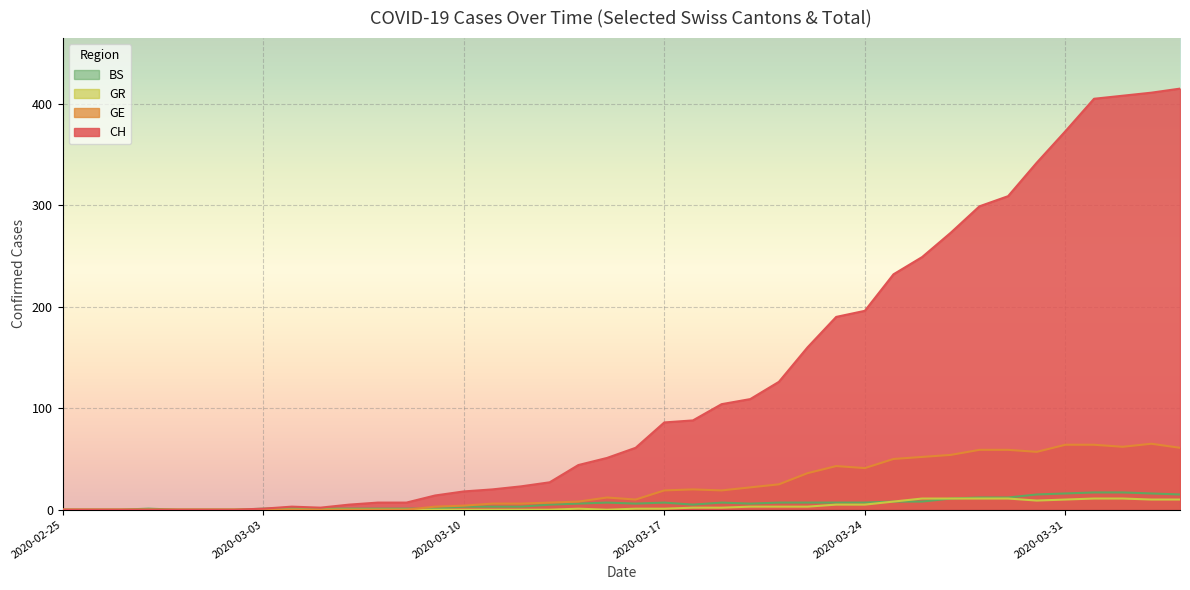

Which category has the lowest value in the CH series?

2020-02-25